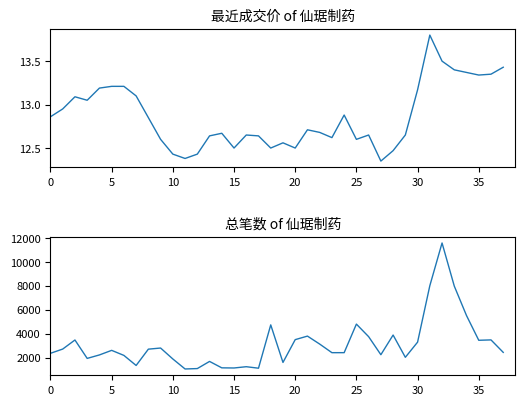

True or false: 最近成交 has more than 0 points higher than both neighbors.

True